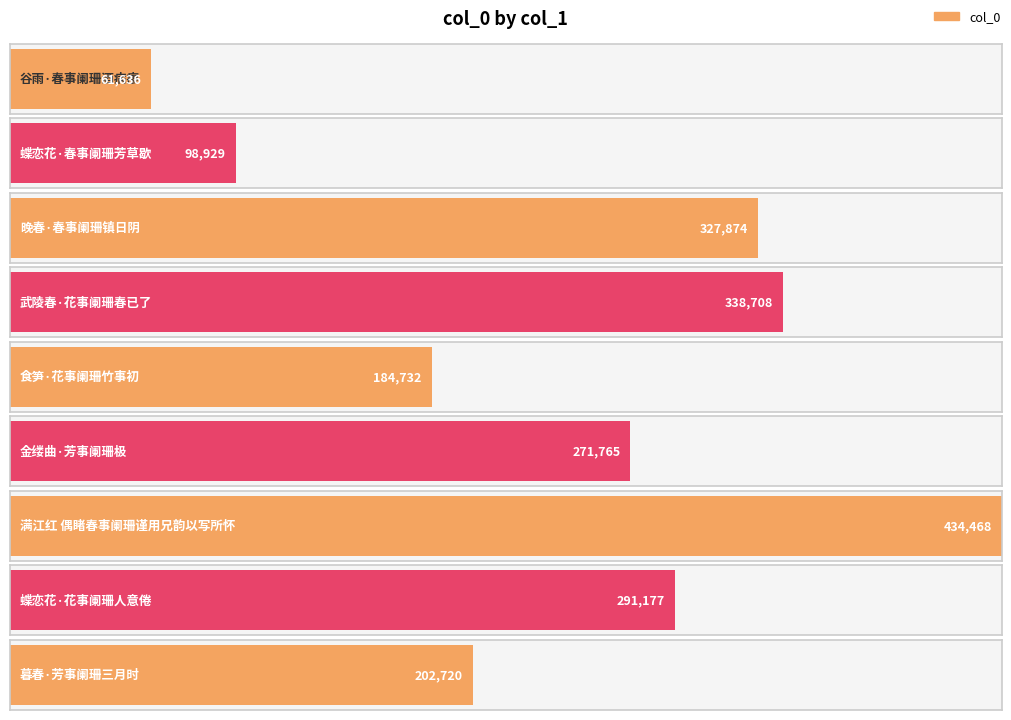

Reading right to left, list all the values displayed in this chart.

202720	291177	434468	271765	184732	338708	327874	98929	61636